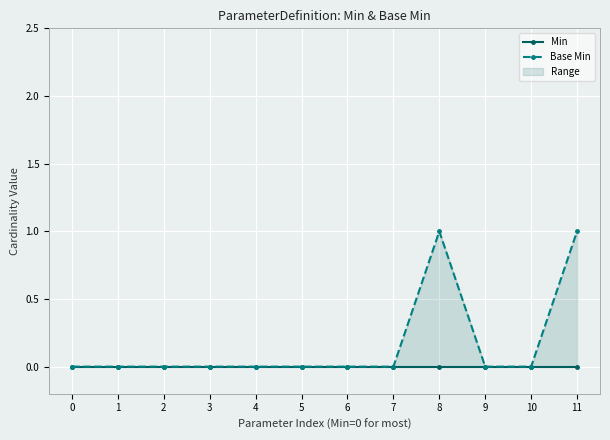

True or false: Min and Base Min intersect in this chart.

False